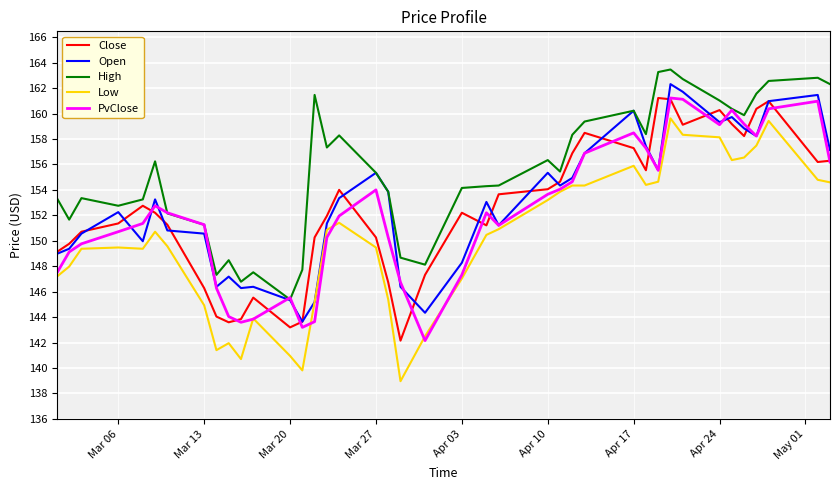

Which series has the largest total across all categories?

High